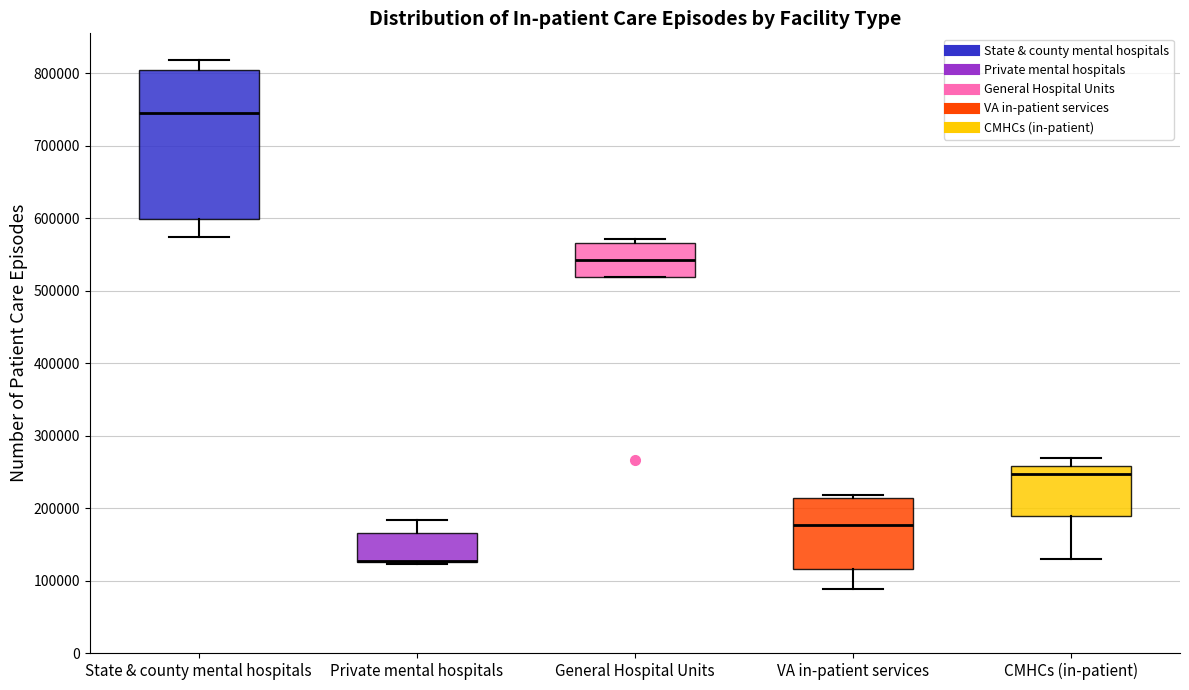

Which box is the tallest, from its lower edge to its upper edge?

State & county mental hospitals